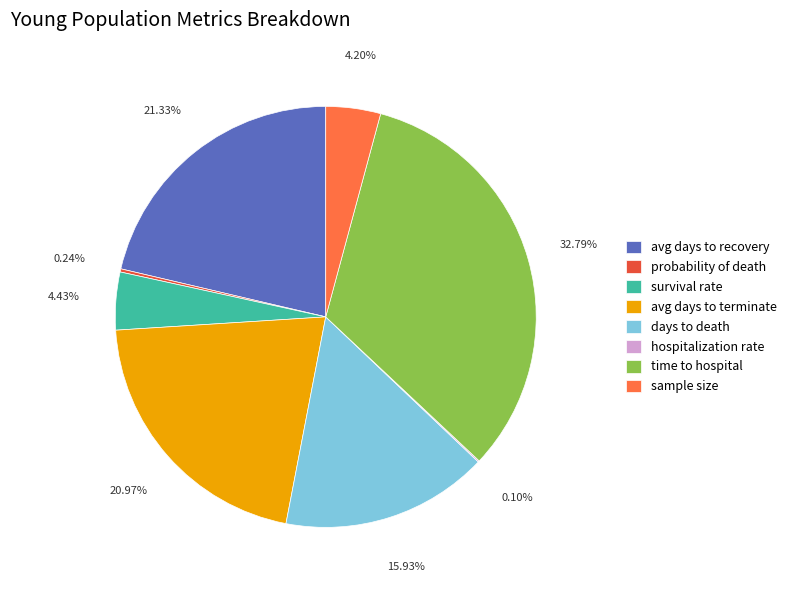

Does any single category account for the majority?

No